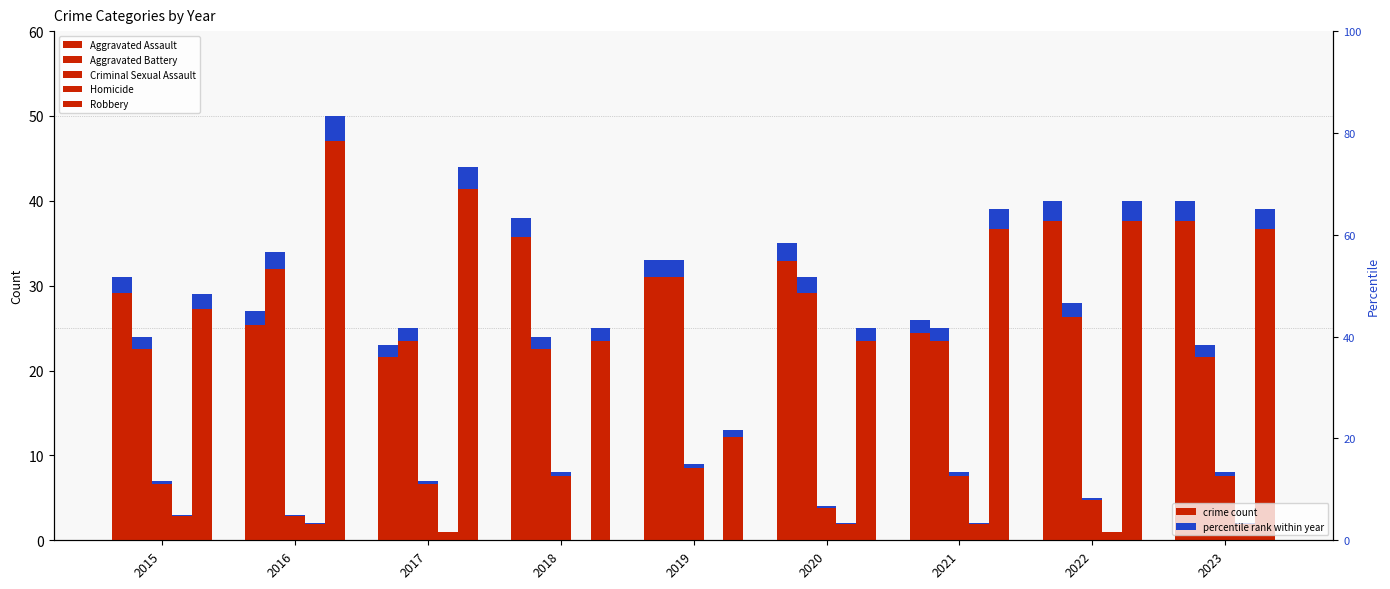

Where is Homicide nearest to the value 1?

2017